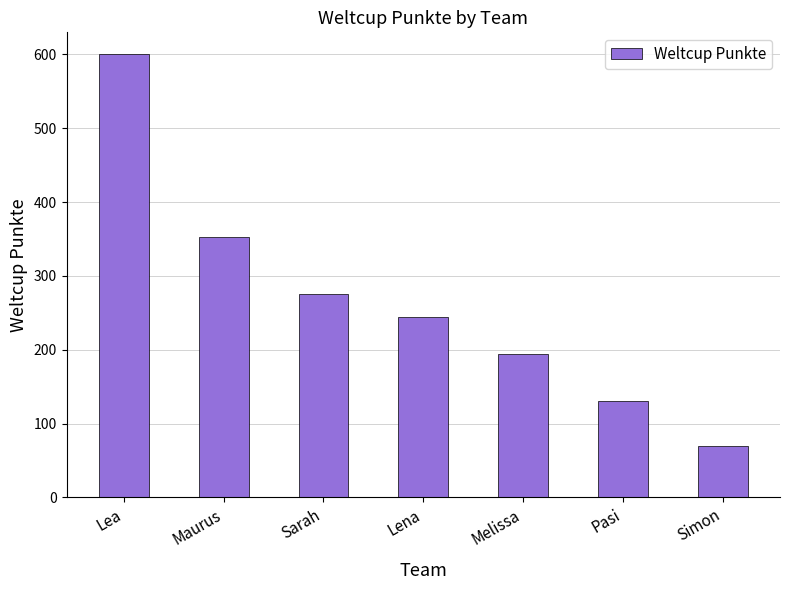

What is the label of the 2nd bar from the left?

Maurus